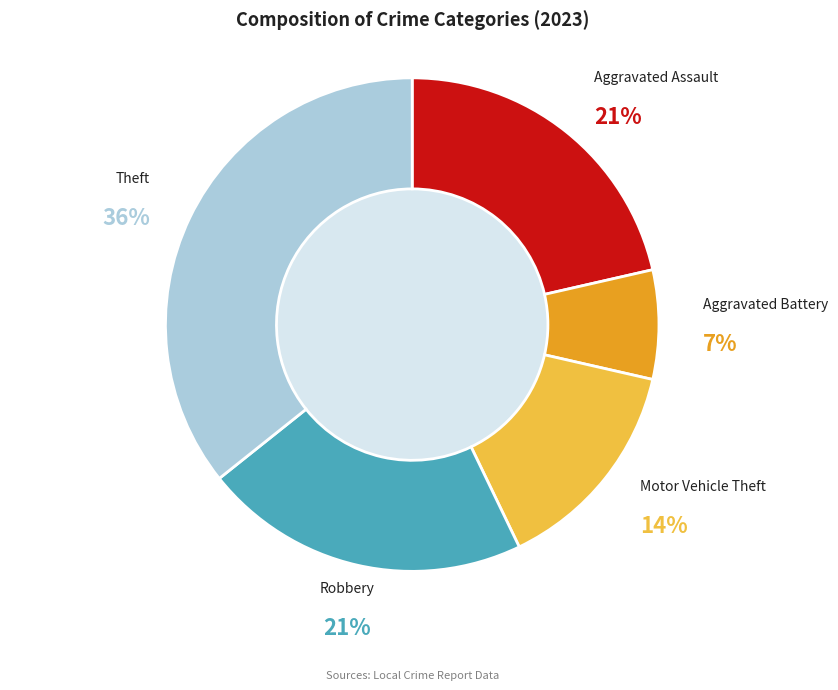

Is it true that Theft is 36% of the pie?

True